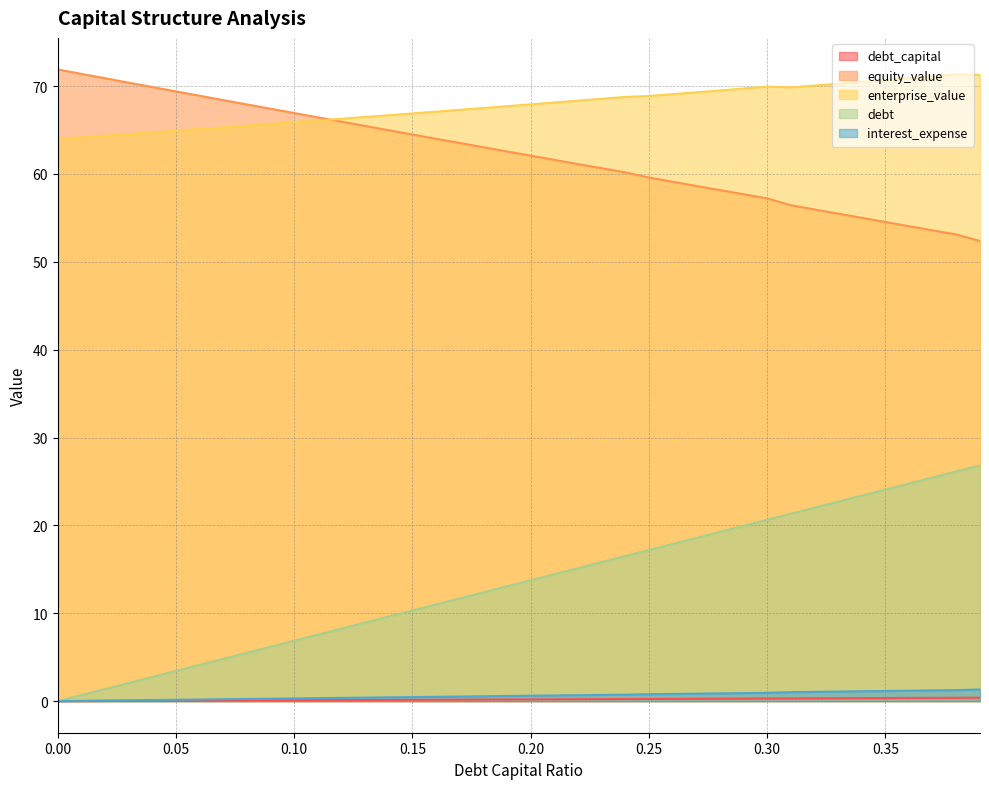

Rank the series by their maximum value, from highest to lowest.

equity_value, enterprise_value, debt, interest_expense, debt_capital